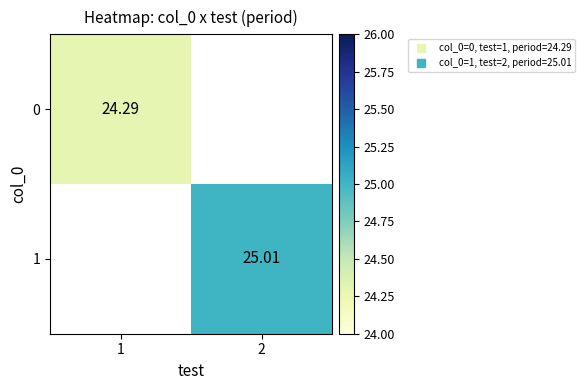

How many values in 0 are above zero?

1